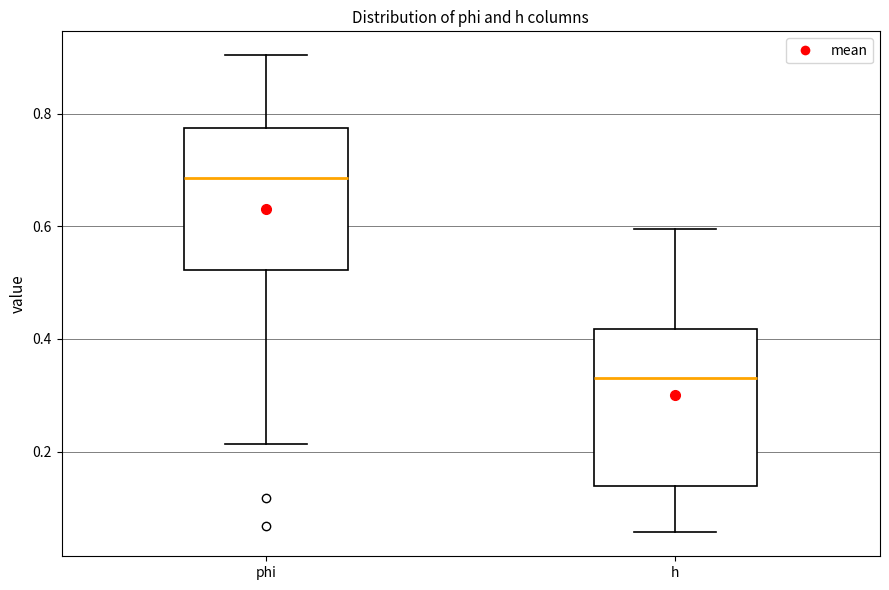

Where is the upper edge of the box for h on the y-axis? The values are not printed on the chart, so give them approximately, as read against the axis.

0.42